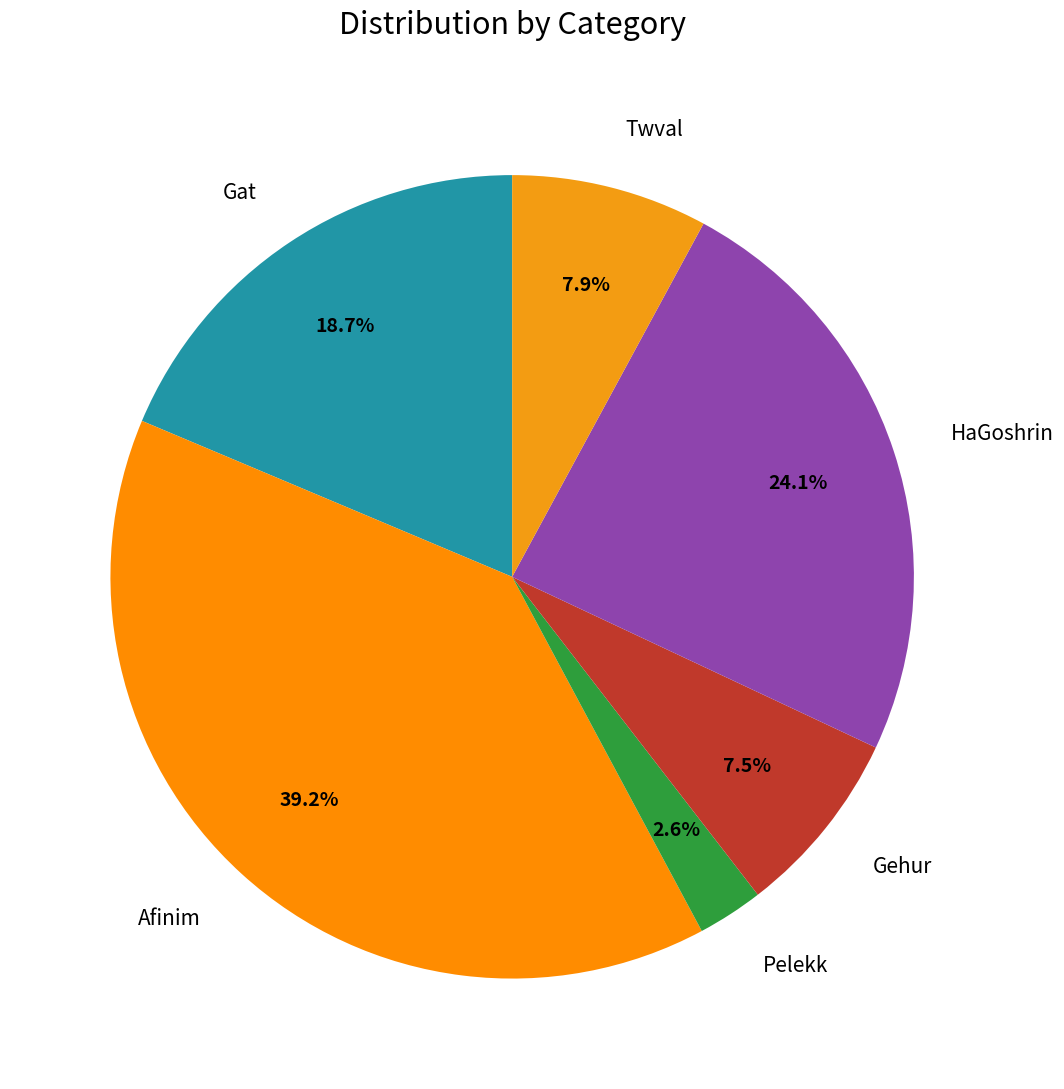

True or false: Gehur accounts for 1% of the total.

False